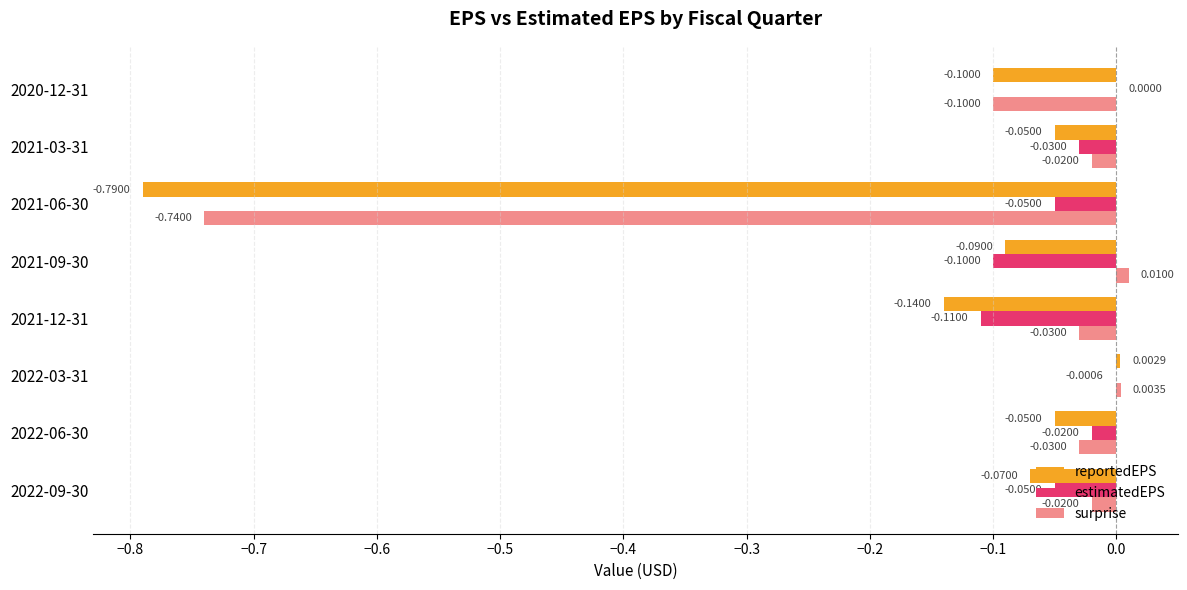

Which series has the largest total across all categories?

estimatedEPS